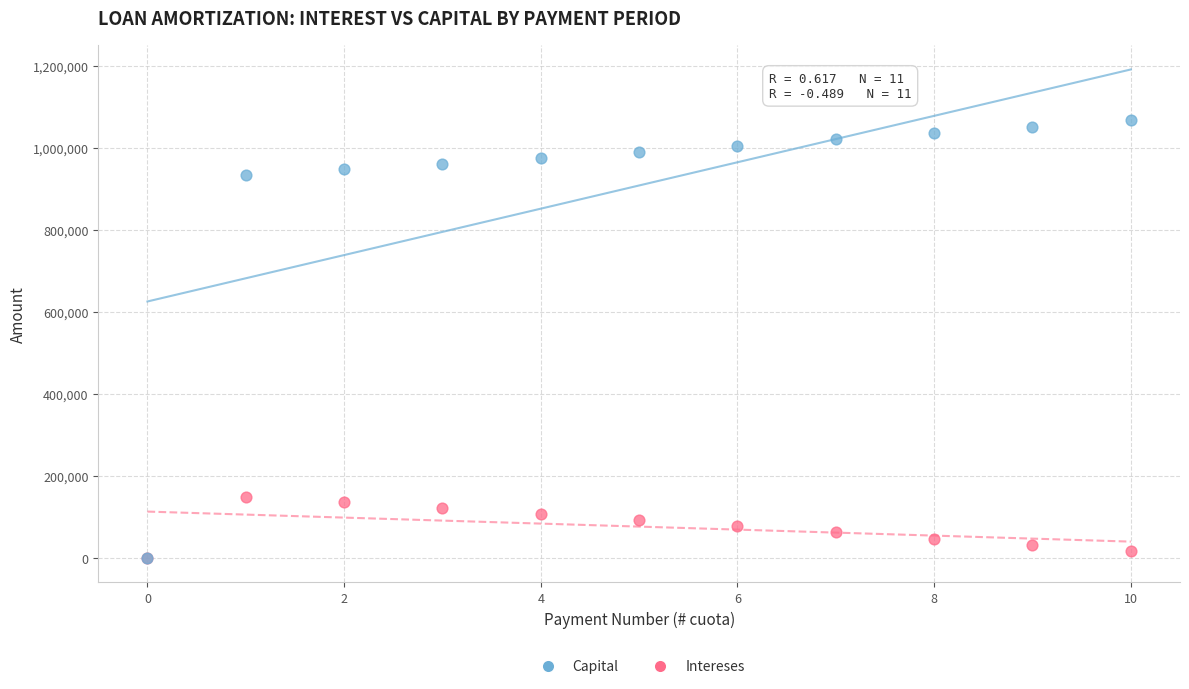

Across all series, what Y value is closest to 534158?

150000.0